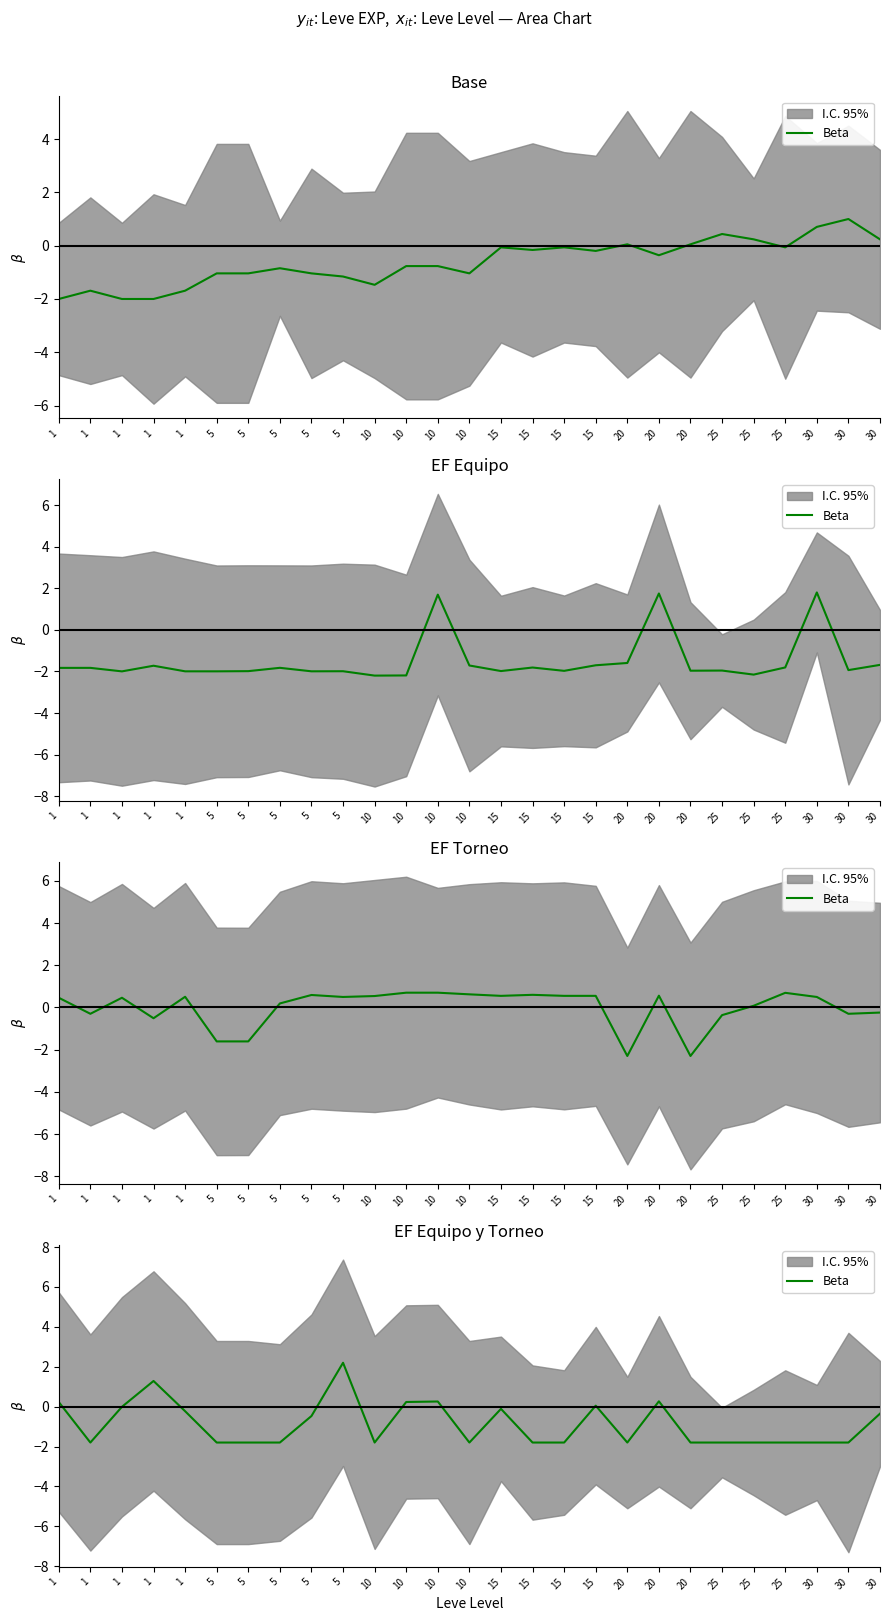

The value at 1 is -0.2. True or false?

True